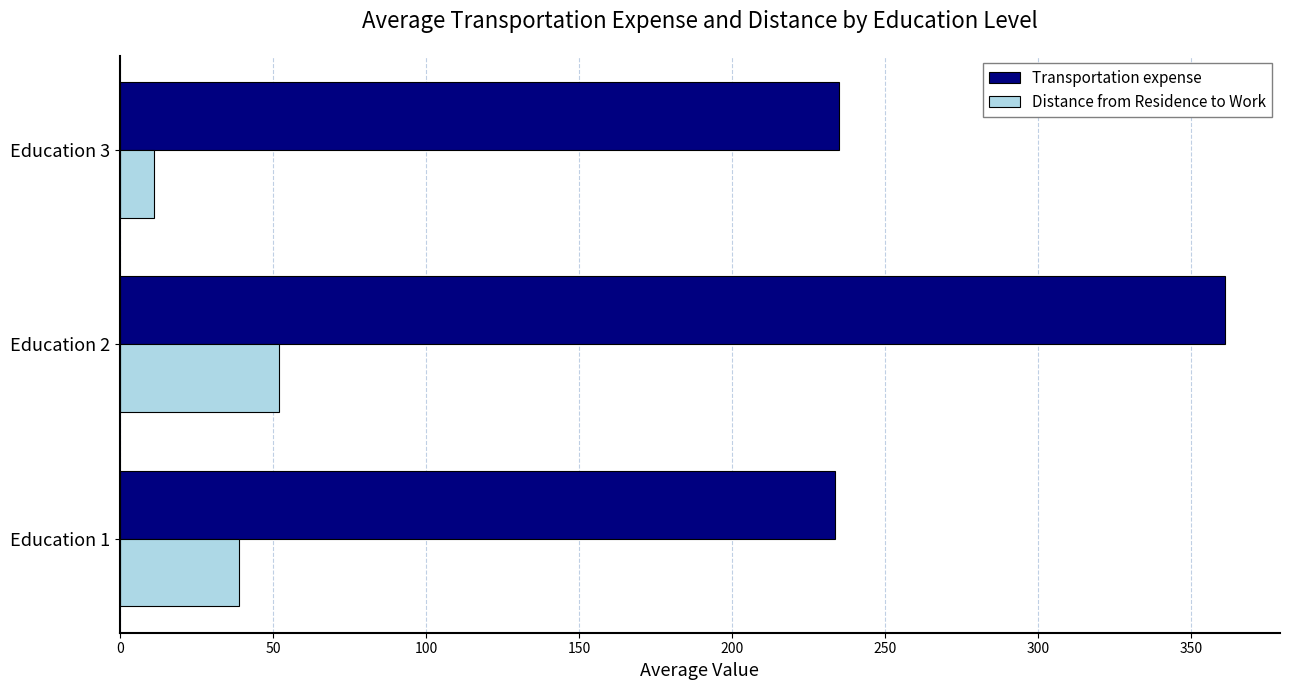

How many data points in Distance from Residence to Work are above 39?

2